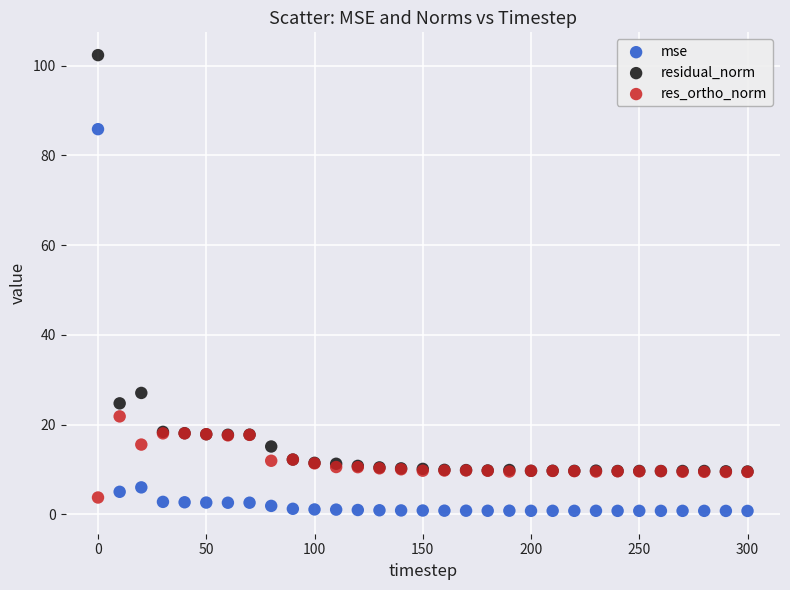

Which series contains the highest Y value?

residual_norm